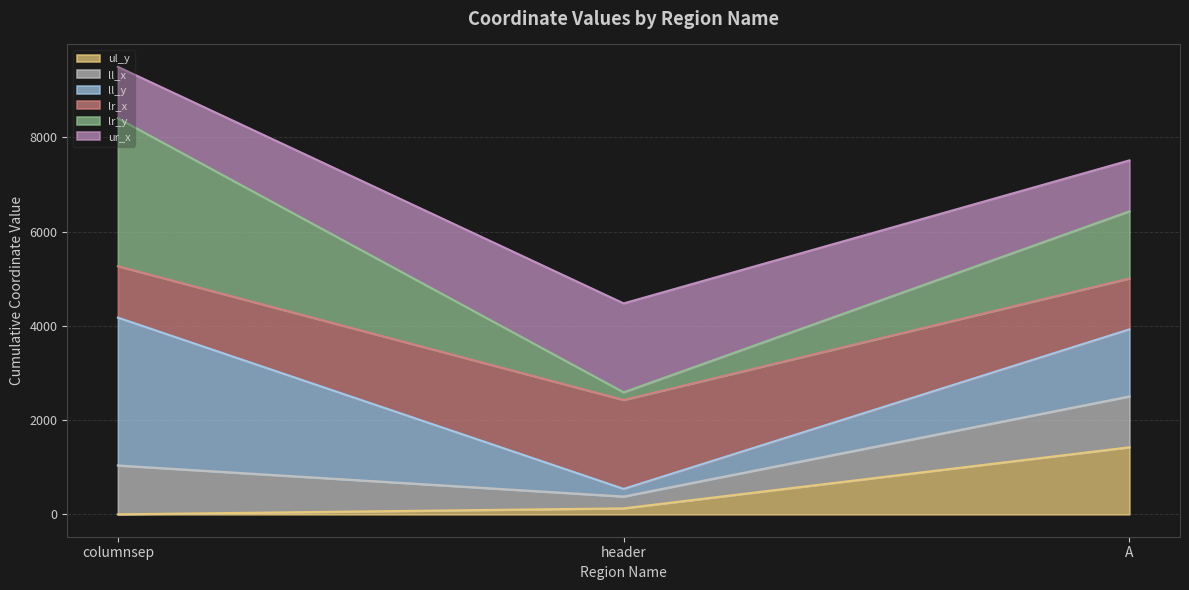

Does the chart display data point markers on the line(s)?

No